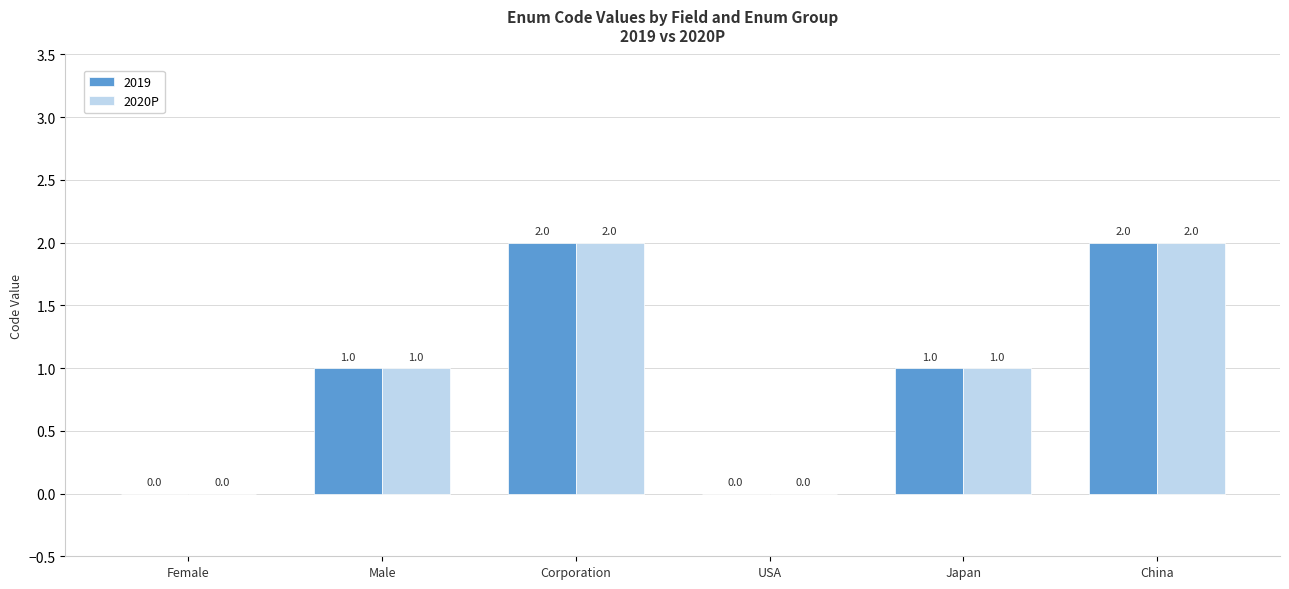

How many groups of bars are there?

6